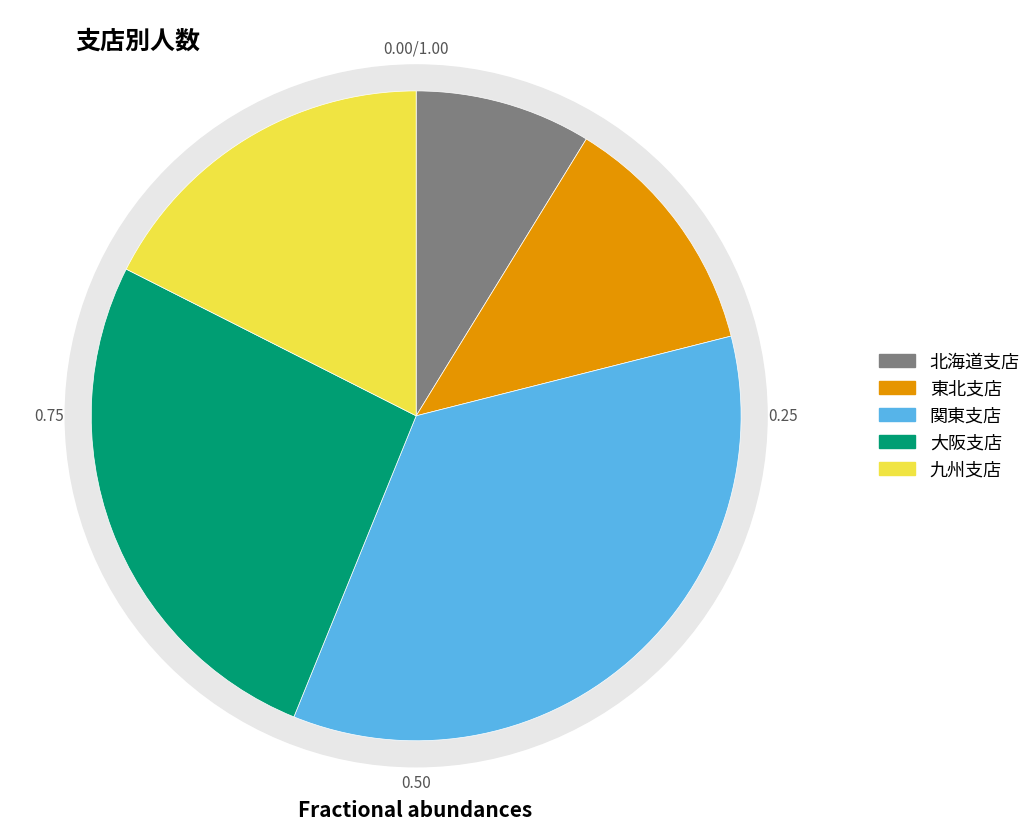

The 九州支店 slice represents 11% of the pie. True or false?

False